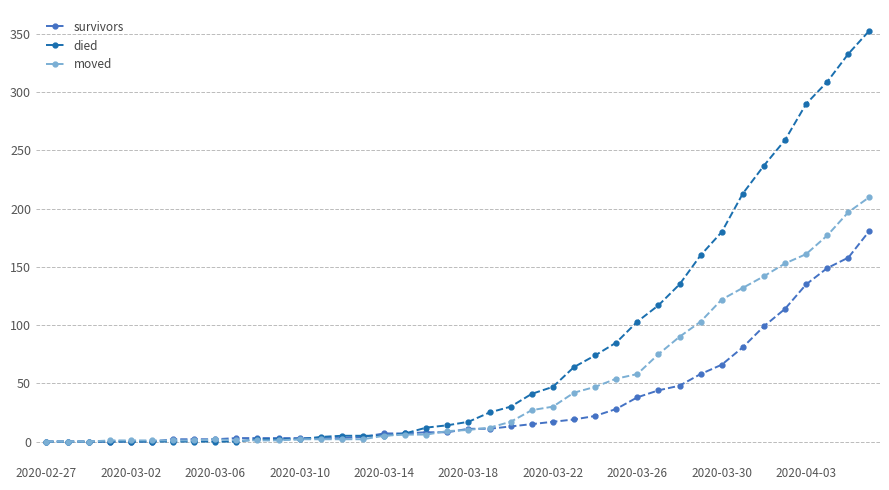

How many data points in died are less than 17?

20